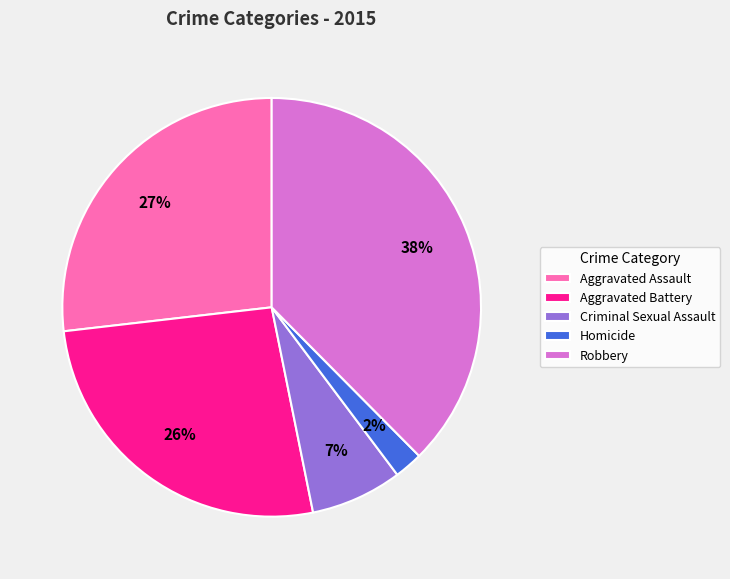

Is it true that Aggravated Assault is 42% of the pie?

False